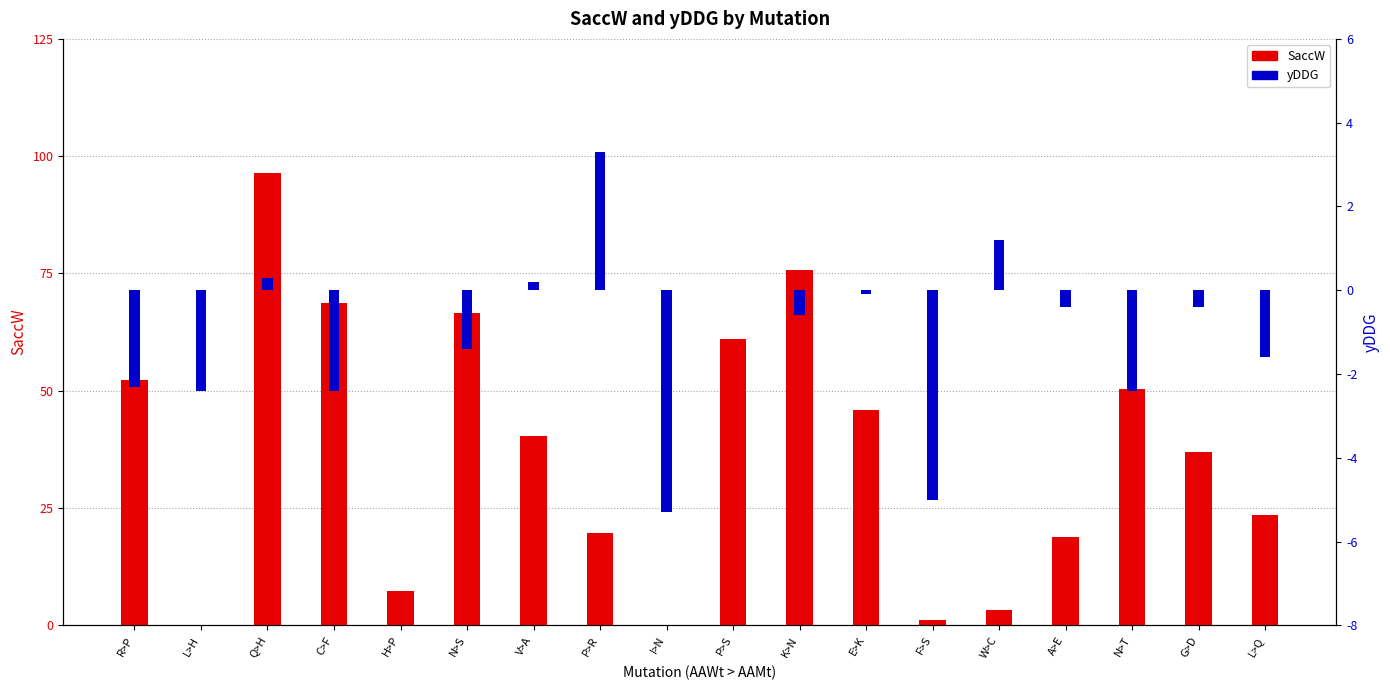

True or false: SaccW has a value of 1.2 at F>S.

True